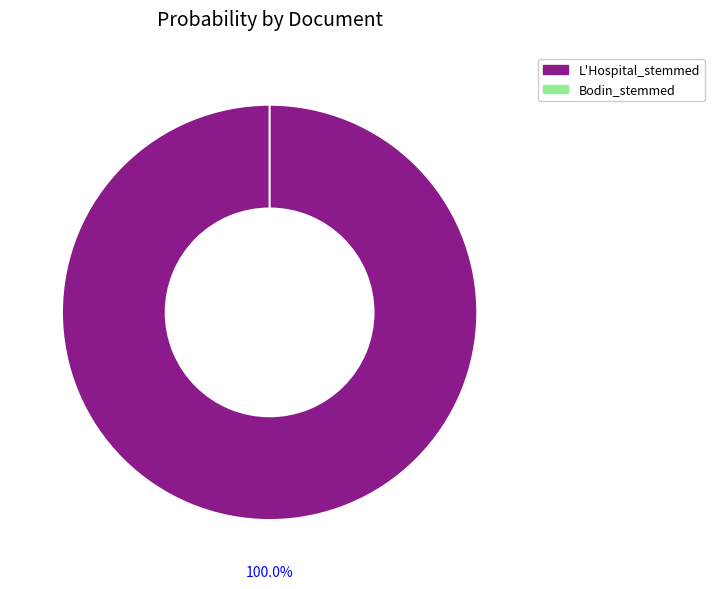

Between L'Hospital_stemmed and Bodin_stemmed, which is larger?

L'Hospital_stemmed